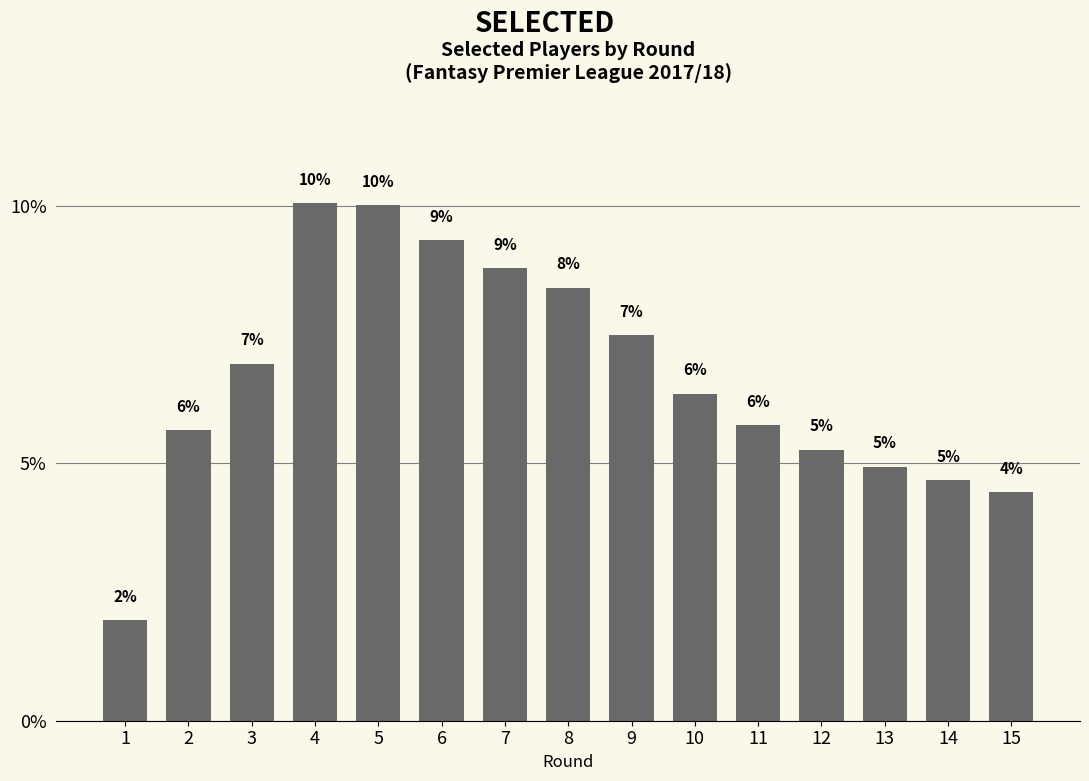

What is the value of the 7th bar from the left?

8.8